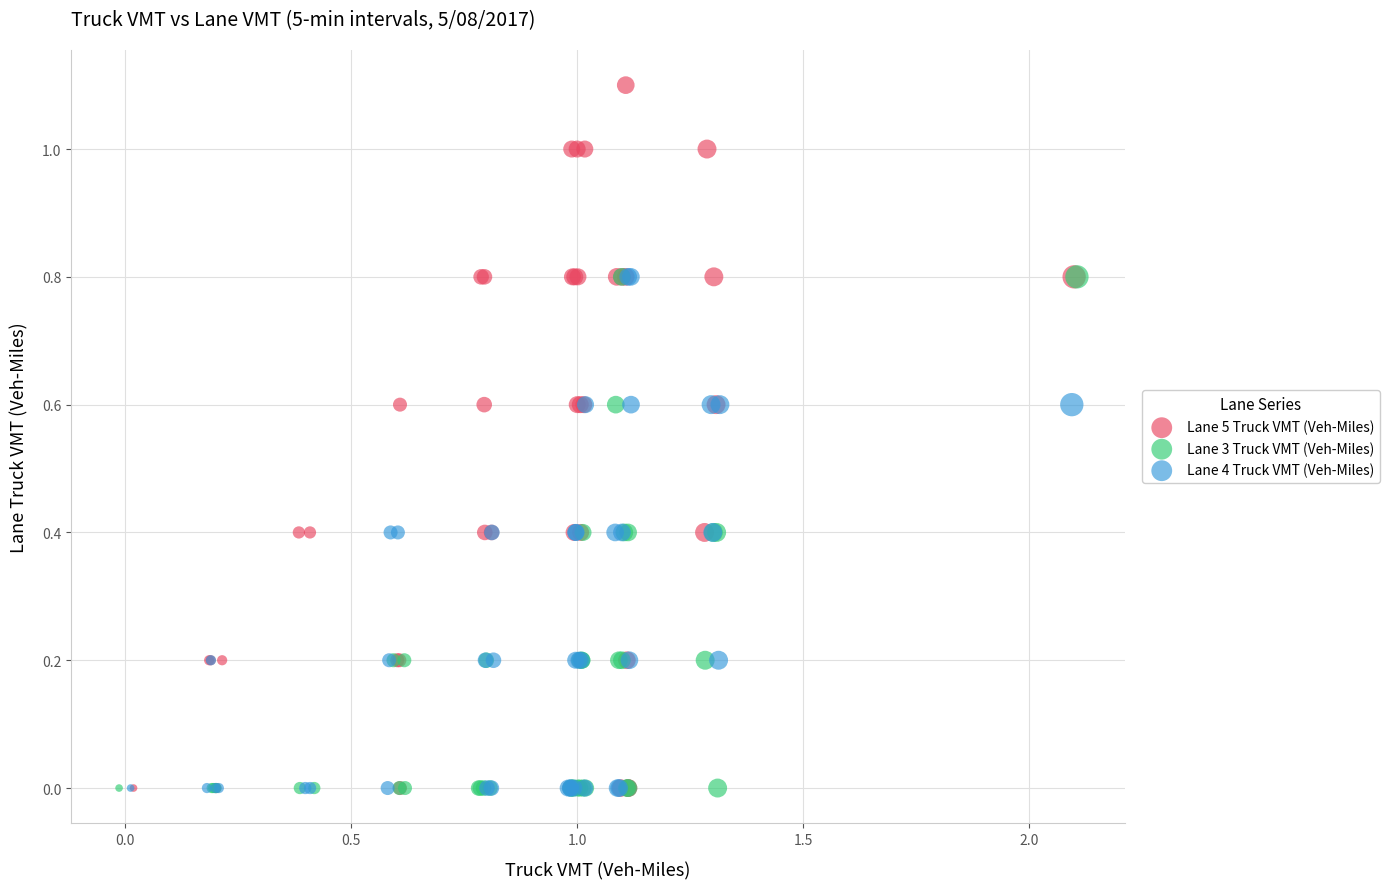

Which series has the largest Y range (max minus min)?

Lane 5 Truck VMT (Veh-Miles)